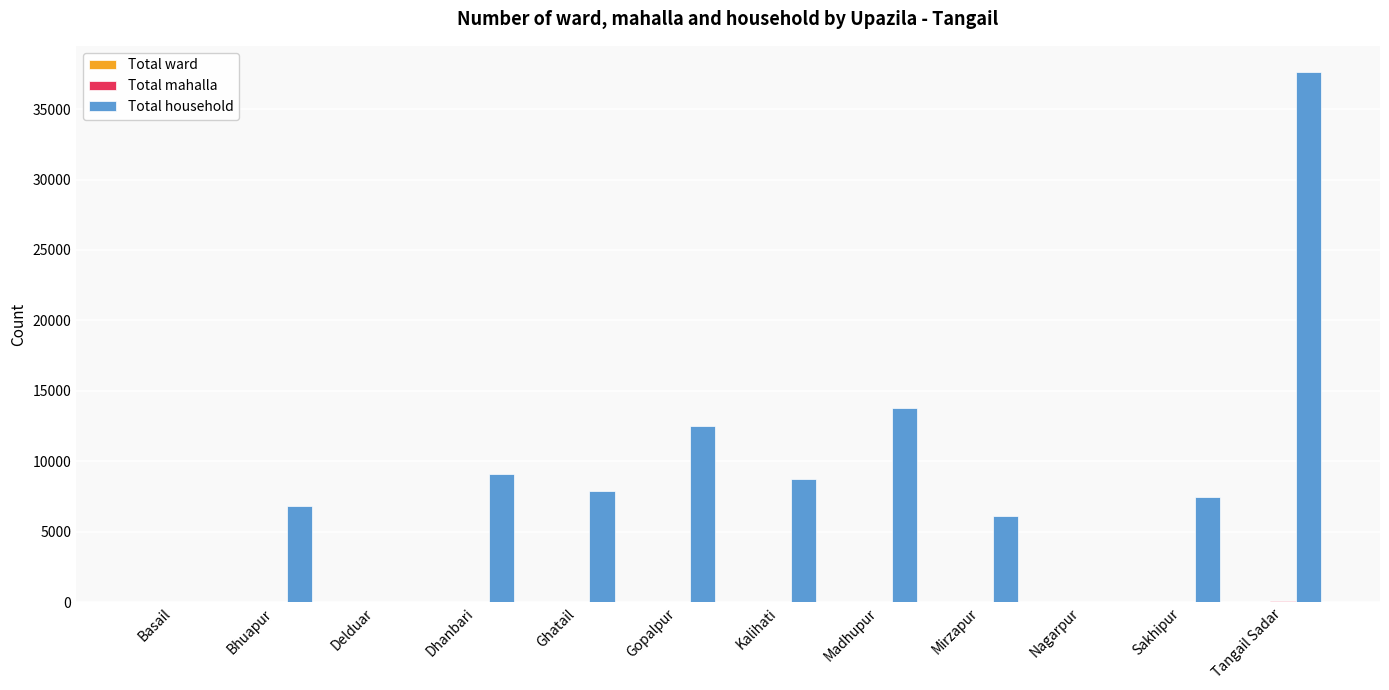

What is the greatest value displayed?

37607